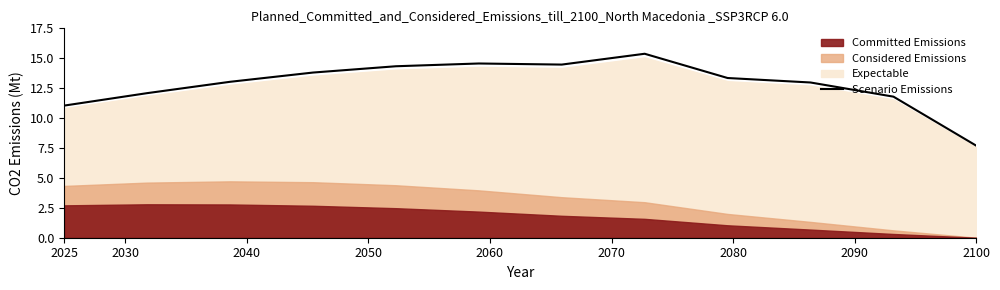

What is the highest value of the Scenario Emissions series?

15.4